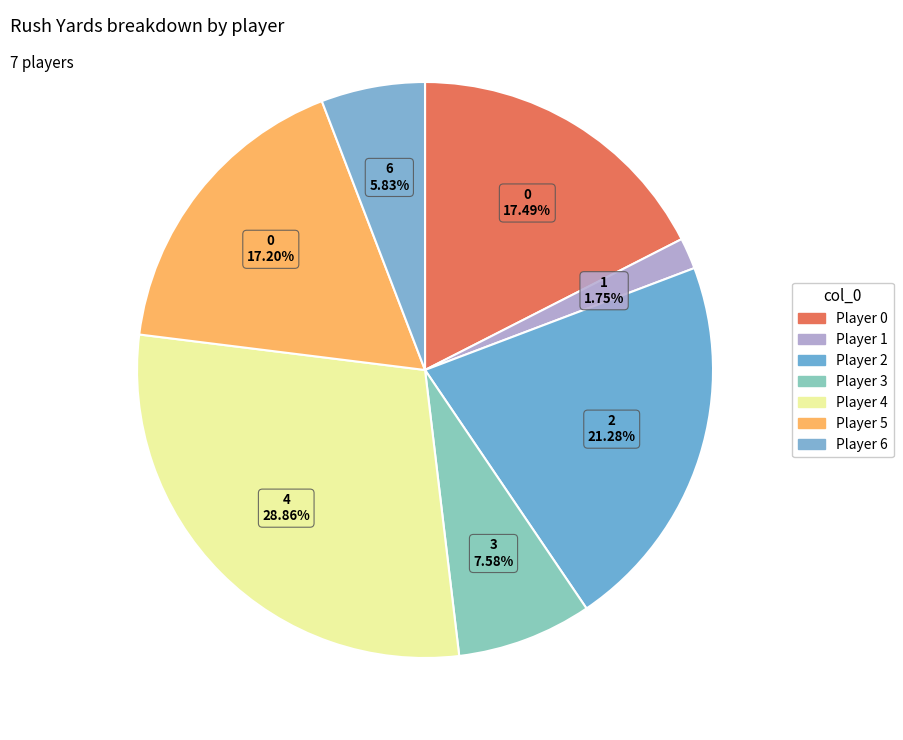

Is there a majority slice in this chart?

No